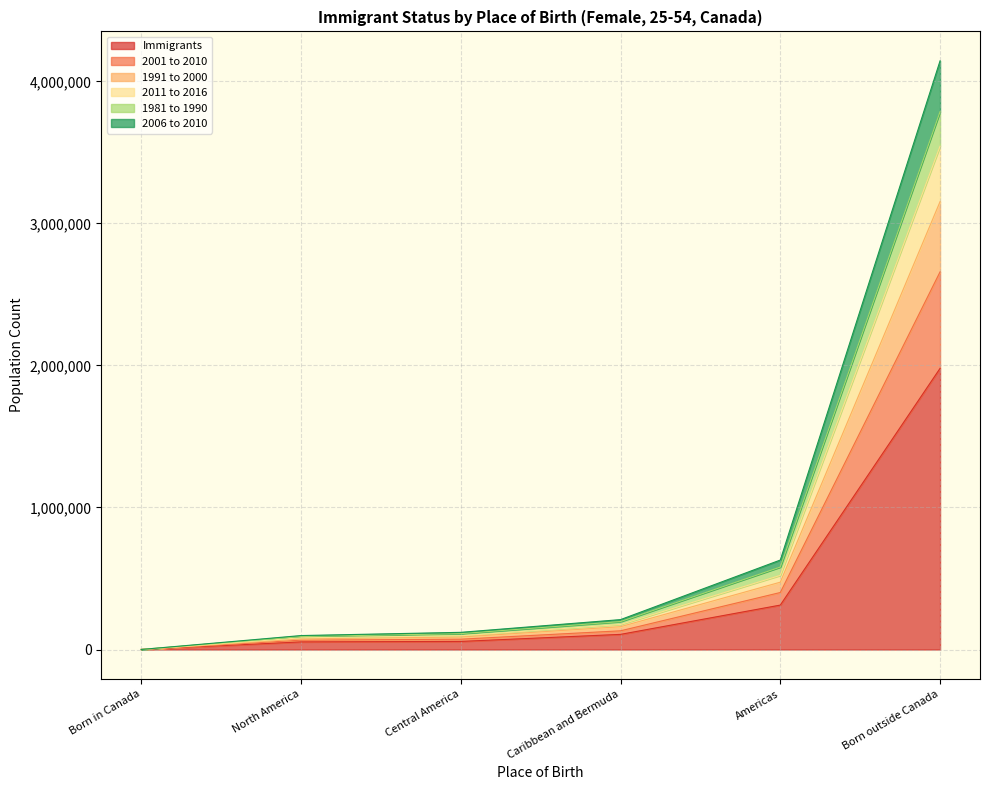

At which category is the sum across all series the highest?

Born outside Canada